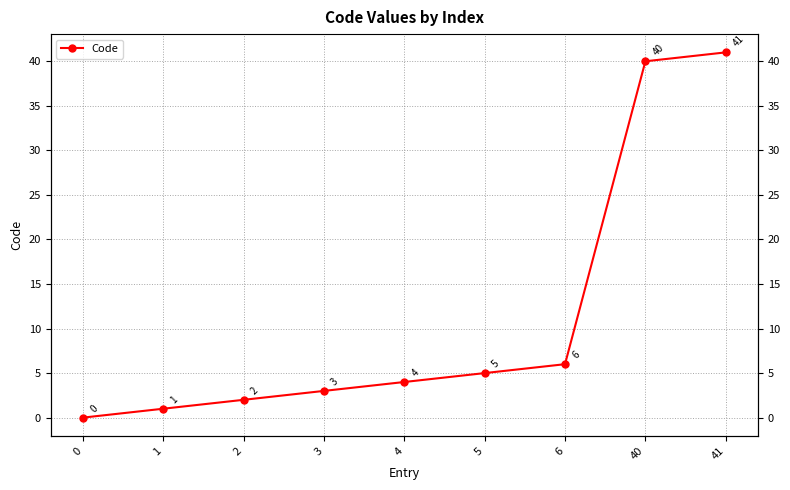

Does the chart have visible grid lines?

Yes